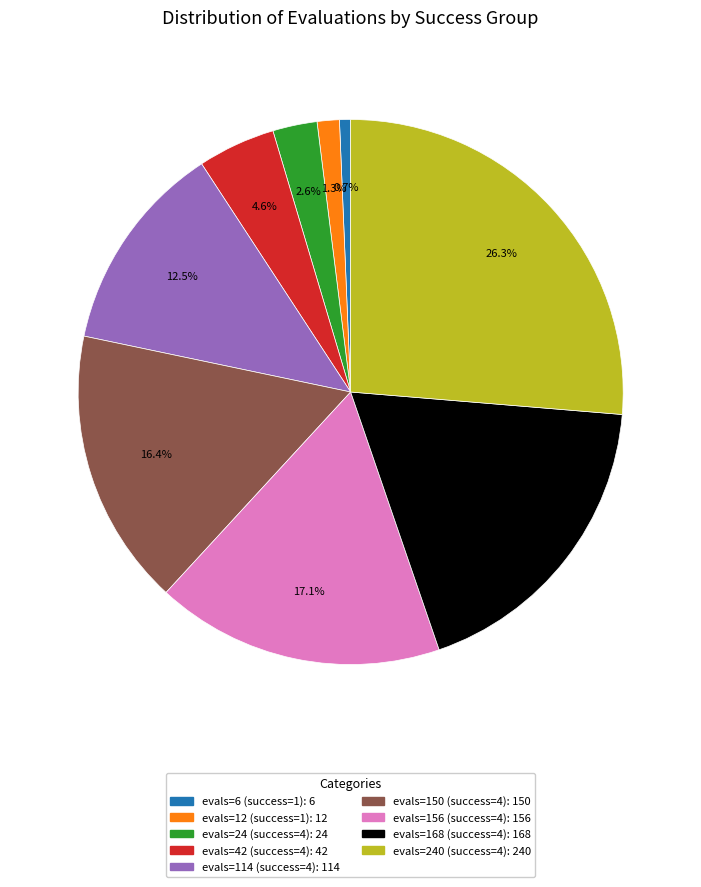

Does any single category account for the majority?

No